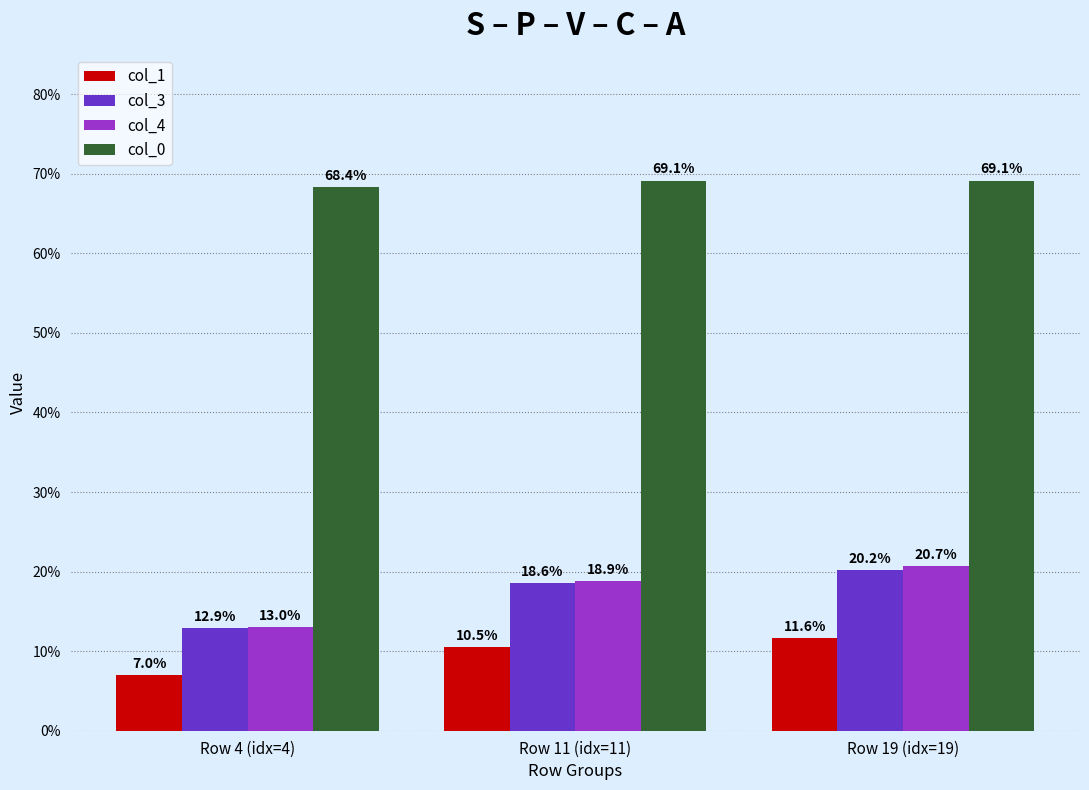

What position from the right is Row 11 (idx=11)?

2